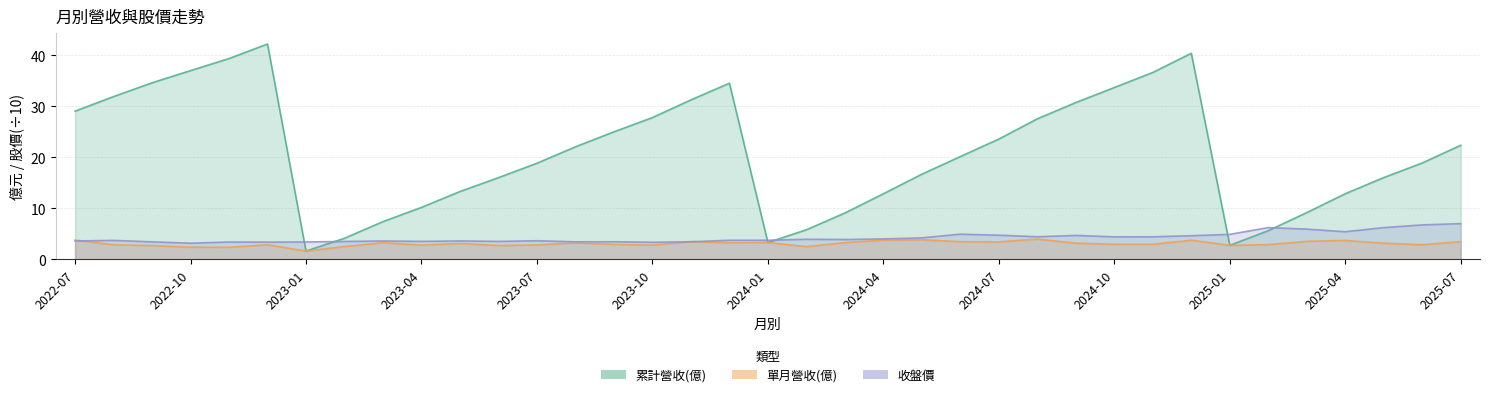

Between which two adjacent categories do 收盤價 and 累計營收(億) first intersect?

2022-12 and 2023-01